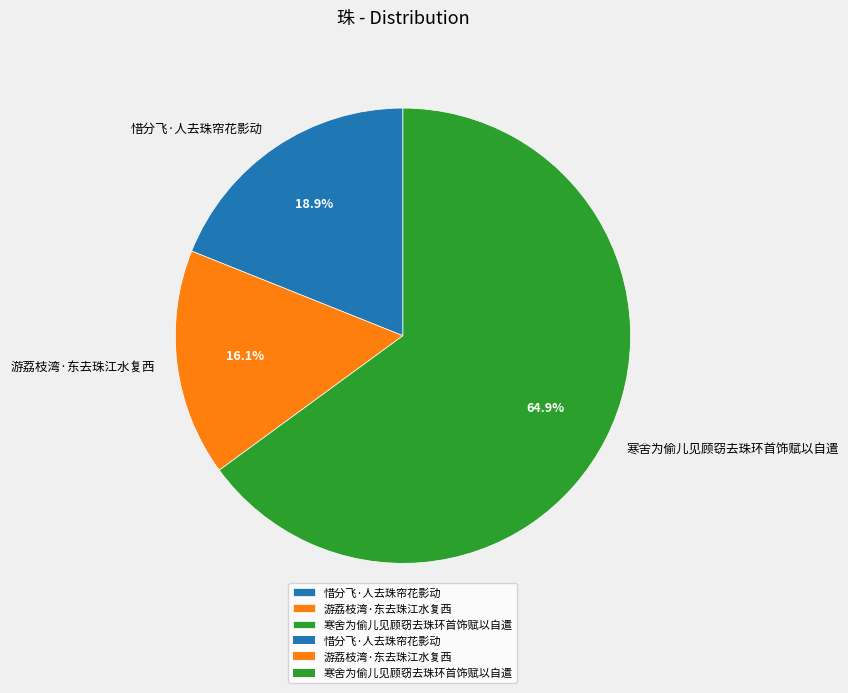

Is there any slice that represents more than half of the pie?

Yes